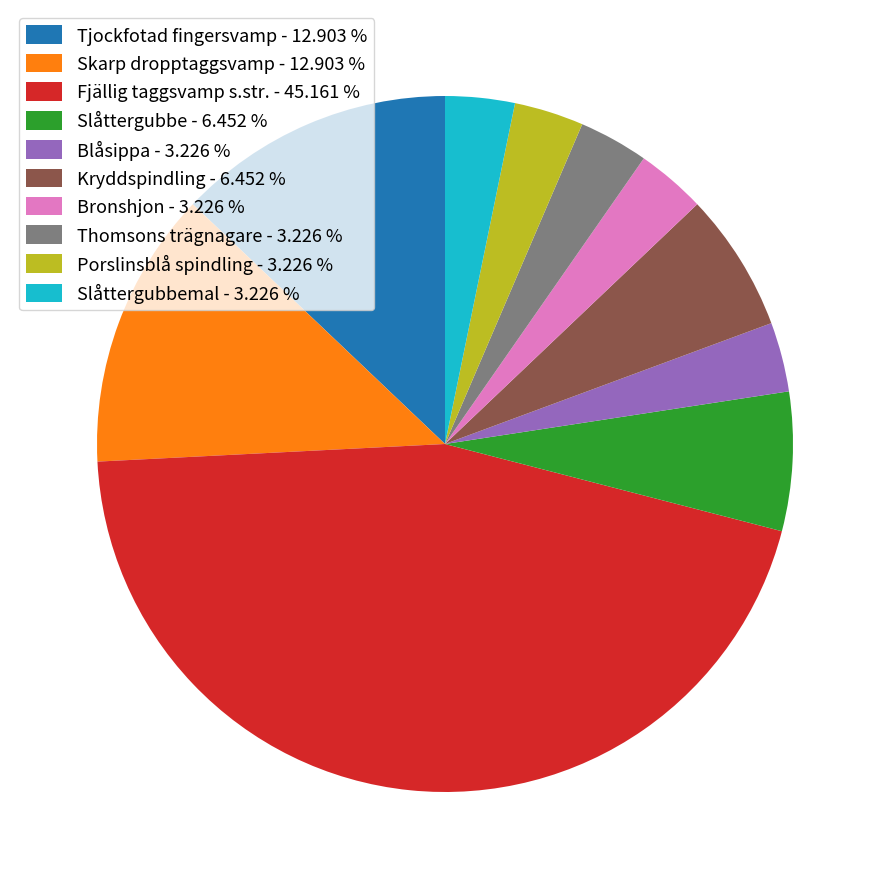

Is Thomsons trägnagare - 3.226 % the majority of the pie?

No